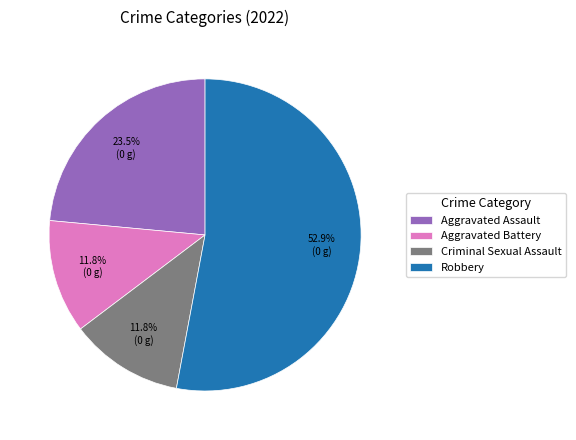

How many slices are in this pie chart?

4